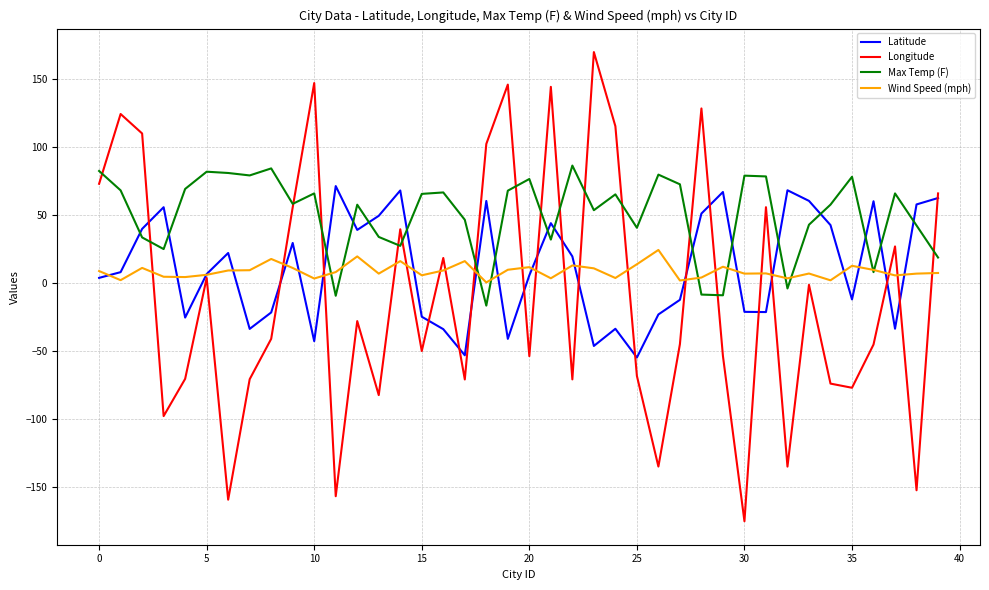

What is the maximum value for Max Temp (F)?

86.4